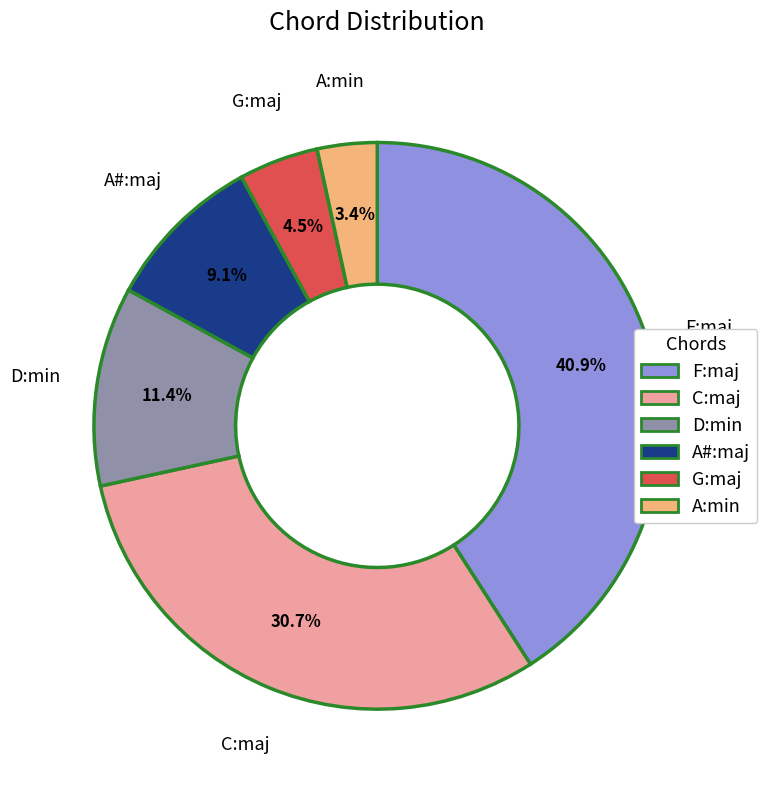

What is the total percentage of A:min and C:maj?

34.1%